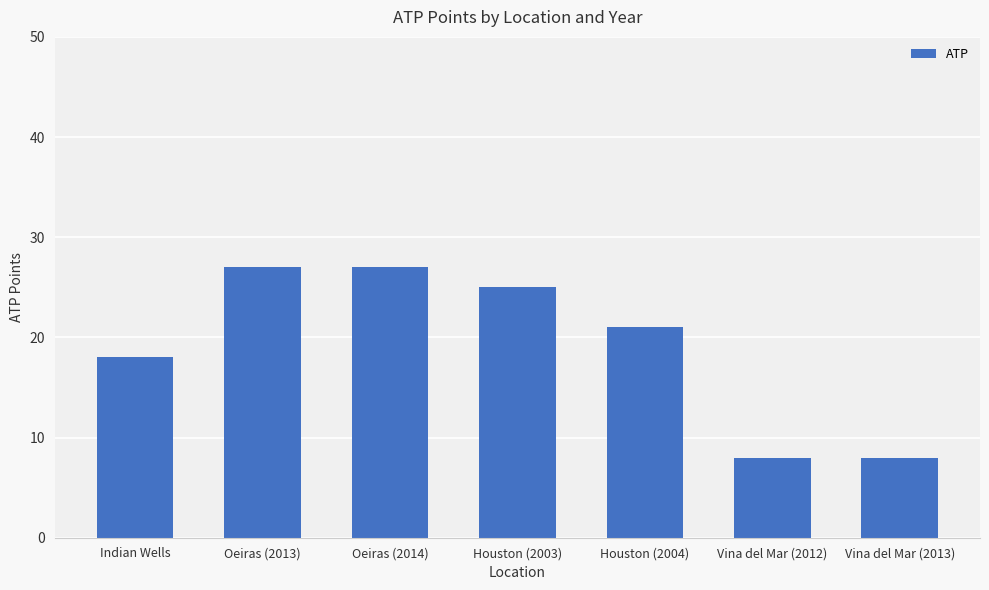

What value does the data have at Oeiras (2014), to the nearest 10?

30